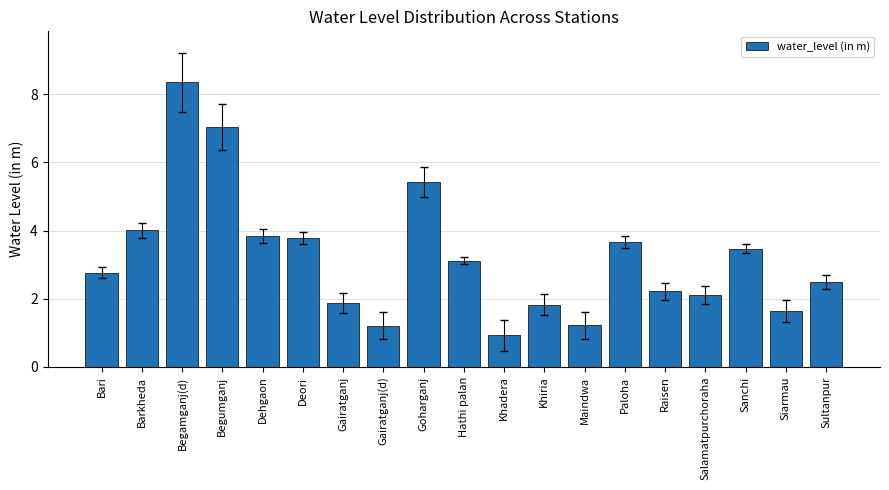

What is the value of the 4th bar from the left?

7.0